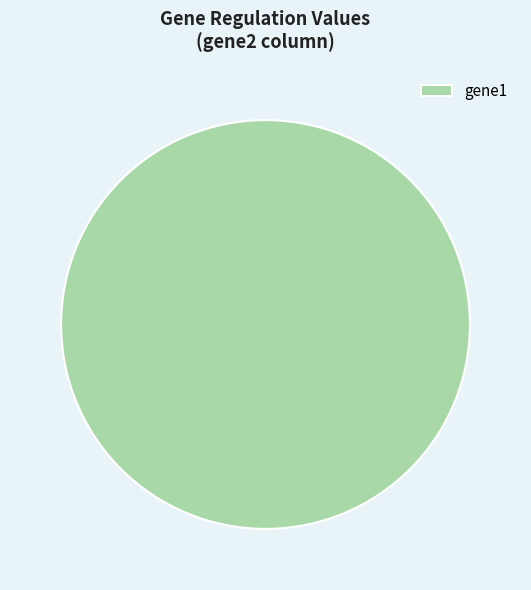

Rank the categories by value from highest to lowest.

gene1